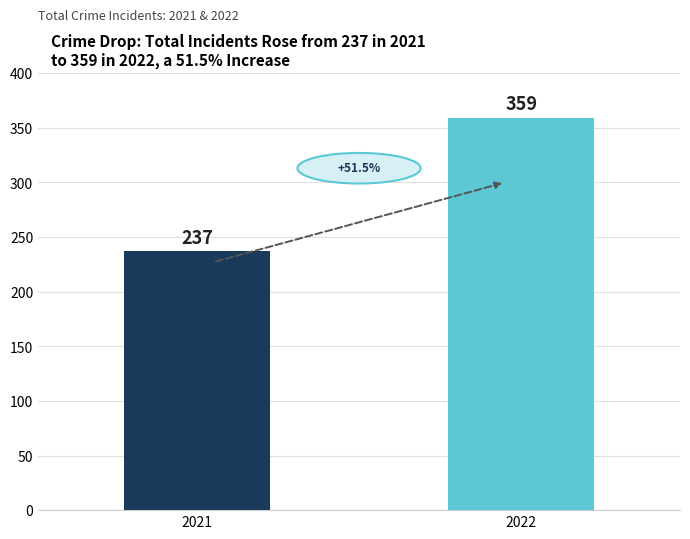

True or false: 2021 has a value of 237 at 2021.

True